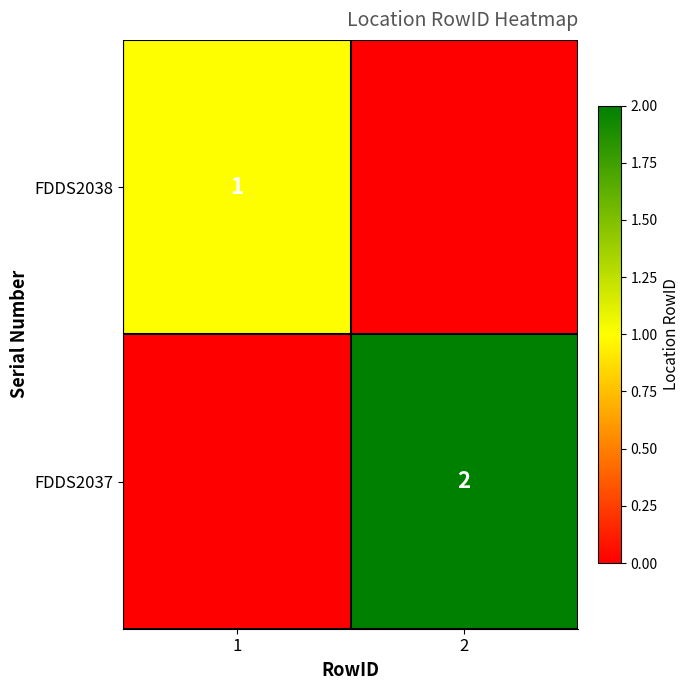

True or false: FDDS2038 has a value of 0 at 1.

False